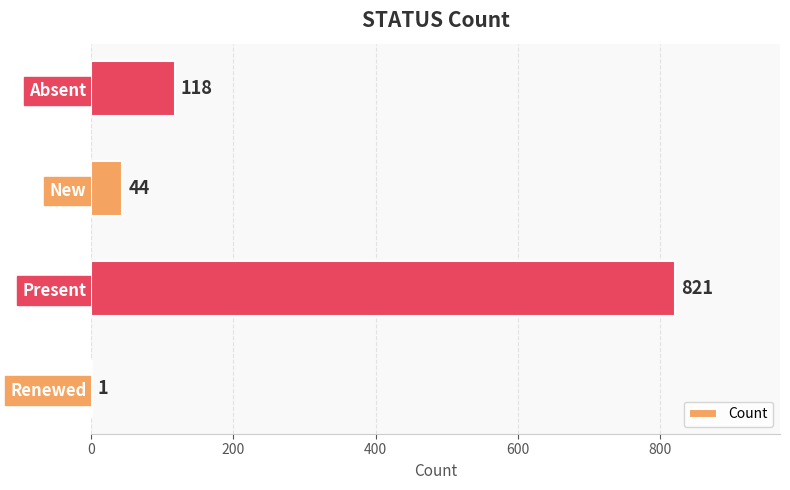

Which label corresponds to the largest value in the chart?

Present